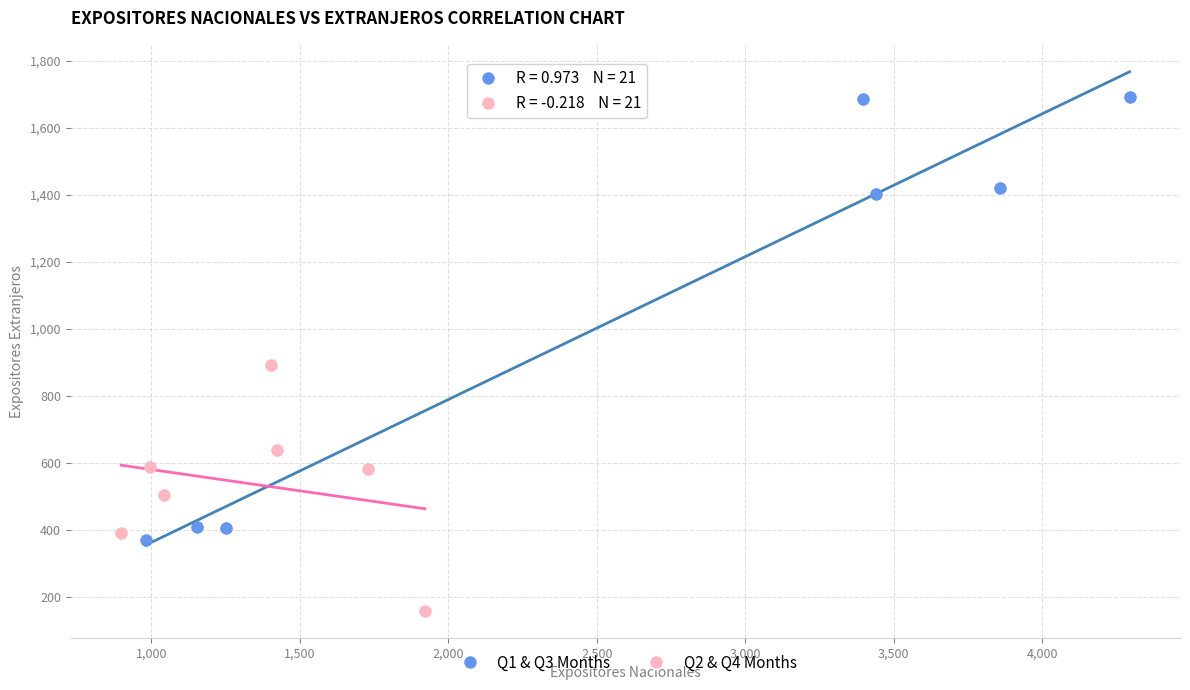

Which series contains the highest Y value?

Q1 & Q3 Months